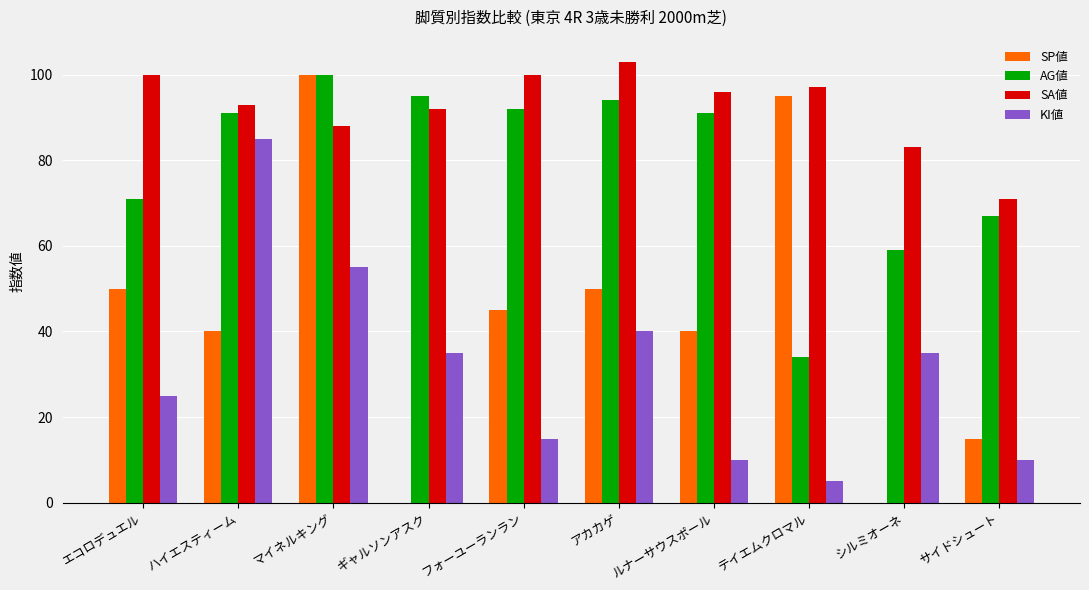

Reading left to right, what are all the values shown in this chart?

SP値: エコロデュエル=50	ハイエスティーム=40	マイネルキング=100	ギャルソンアスク=0	フォーユーランラン=45	アカカゲ=50	ルナーサウスポール=40	テイエムクロマル=95	シルミオーネ=0	サイドシュート=15
AG値: エコロデュエル=71	ハイエスティーム=91	マイネルキング=100	ギャルソンアスク=95	フォーユーランラン=92	アカカゲ=94	ルナーサウスポール=91	テイエムクロマル=34	シルミオーネ=59	サイドシュート=67
SA値: エコロデュエル=100	ハイエスティーム=93	マイネルキング=88	ギャルソンアスク=92	フォーユーランラン=100	アカカゲ=103	ルナーサウスポール=96	テイエムクロマル=97	シルミオーネ=83	サイドシュート=71
KI値: エコロデュエル=25	ハイエスティーム=85	マイネルキング=55	ギャルソンアスク=35	フォーユーランラン=15	アカカゲ=40	ルナーサウスポール=10	テイエムクロマル=5	シルミオーネ=35	サイドシュート=10